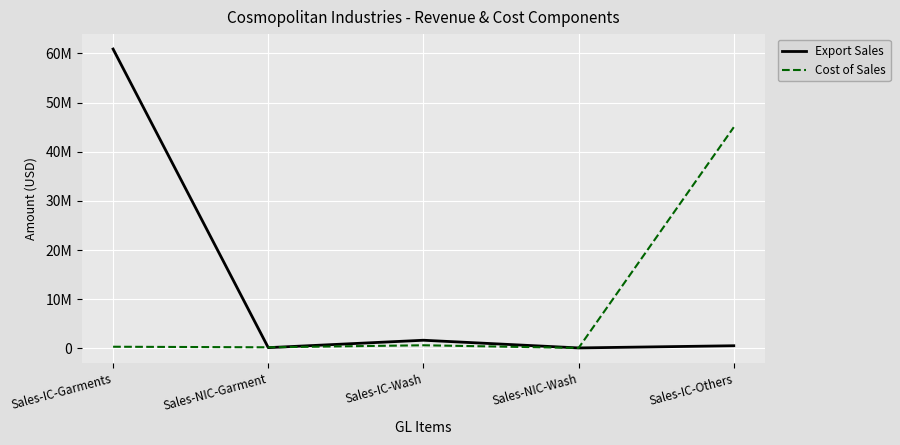

Reading left to right, list all the values displayed in this chart.

Export Sales: 60867431.5	152532.8	1658916.2	94610.6	539883.2
Cost of Sales: 337239.9	222337.5	635534.6	92375.0	44977856.0